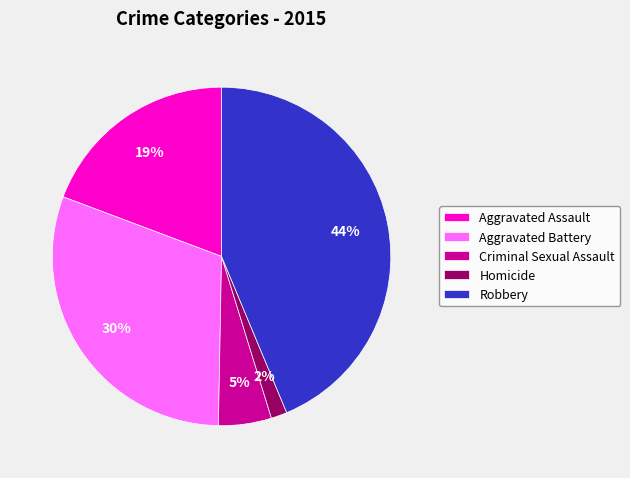

To the nearest percent, what is the difference between the largest and smallest slice percentages?

42%